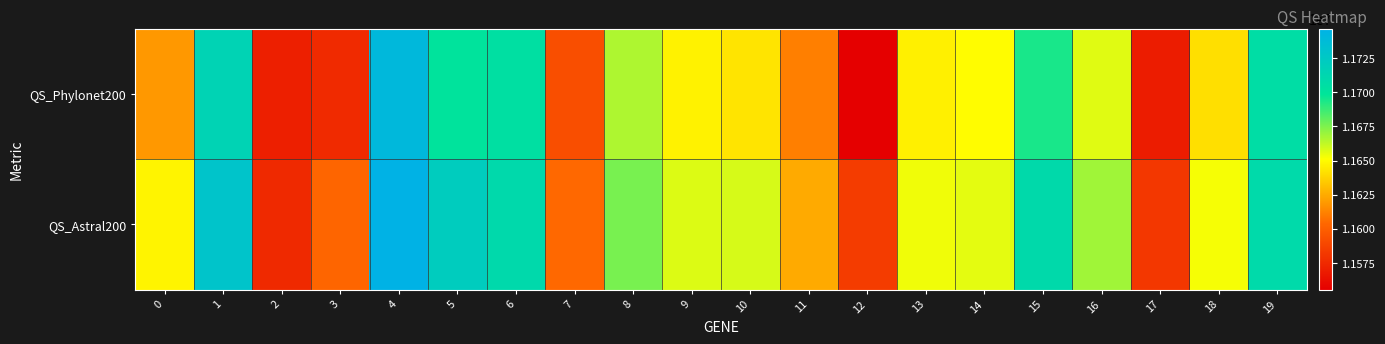

At how many categories does at least one series exceed 11557907?

20